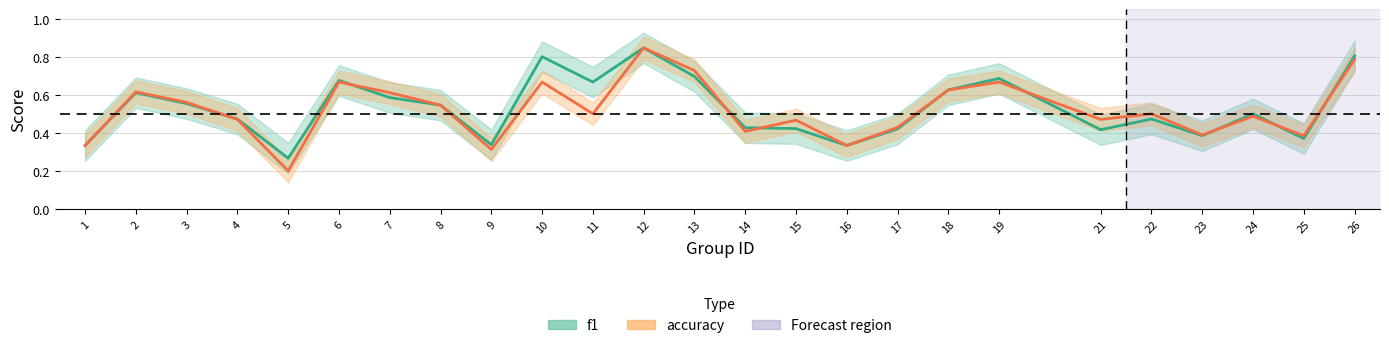

At which label does f1 reach its peak?

12